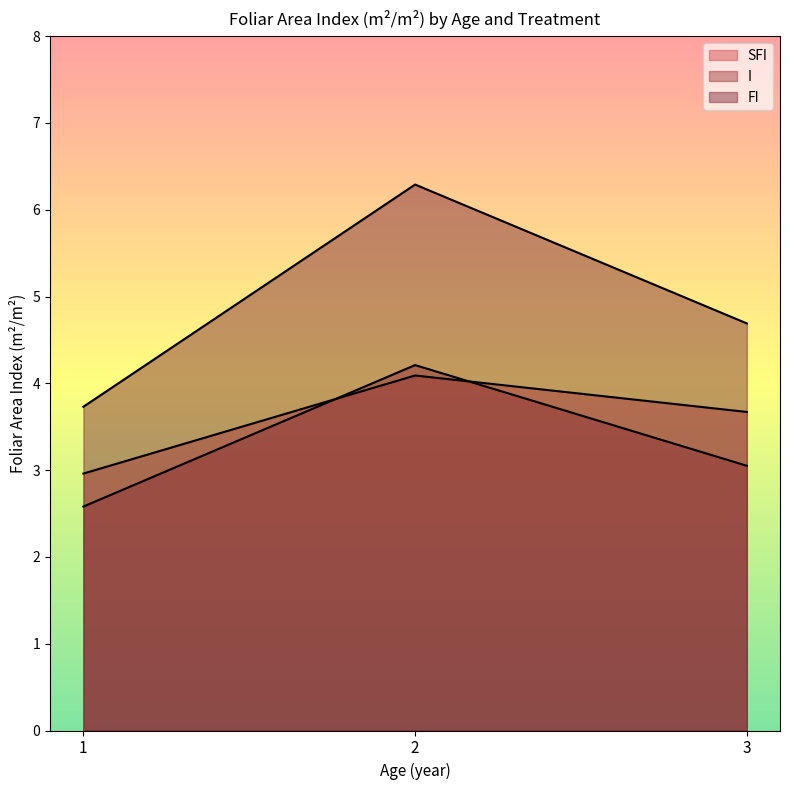

Where is I nearest to the value 3?

3